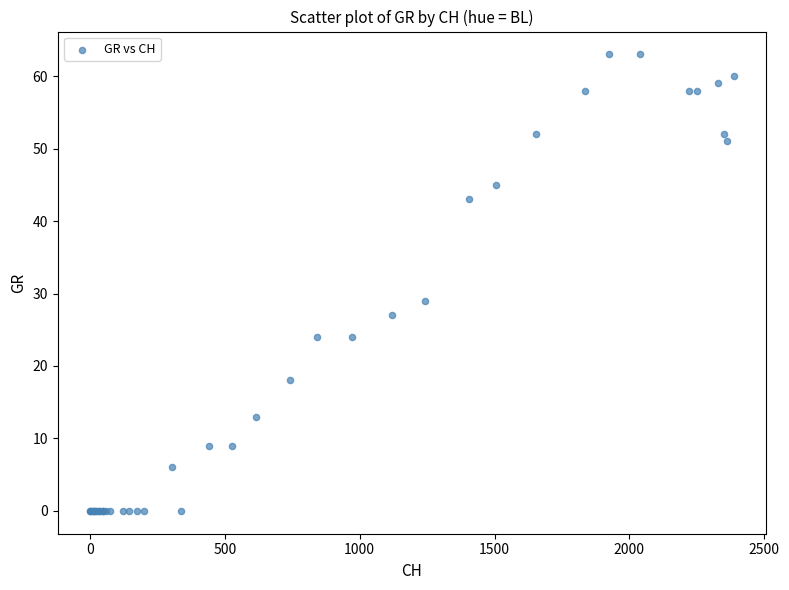

What Y value in the scatter plot is closest to 31?

29